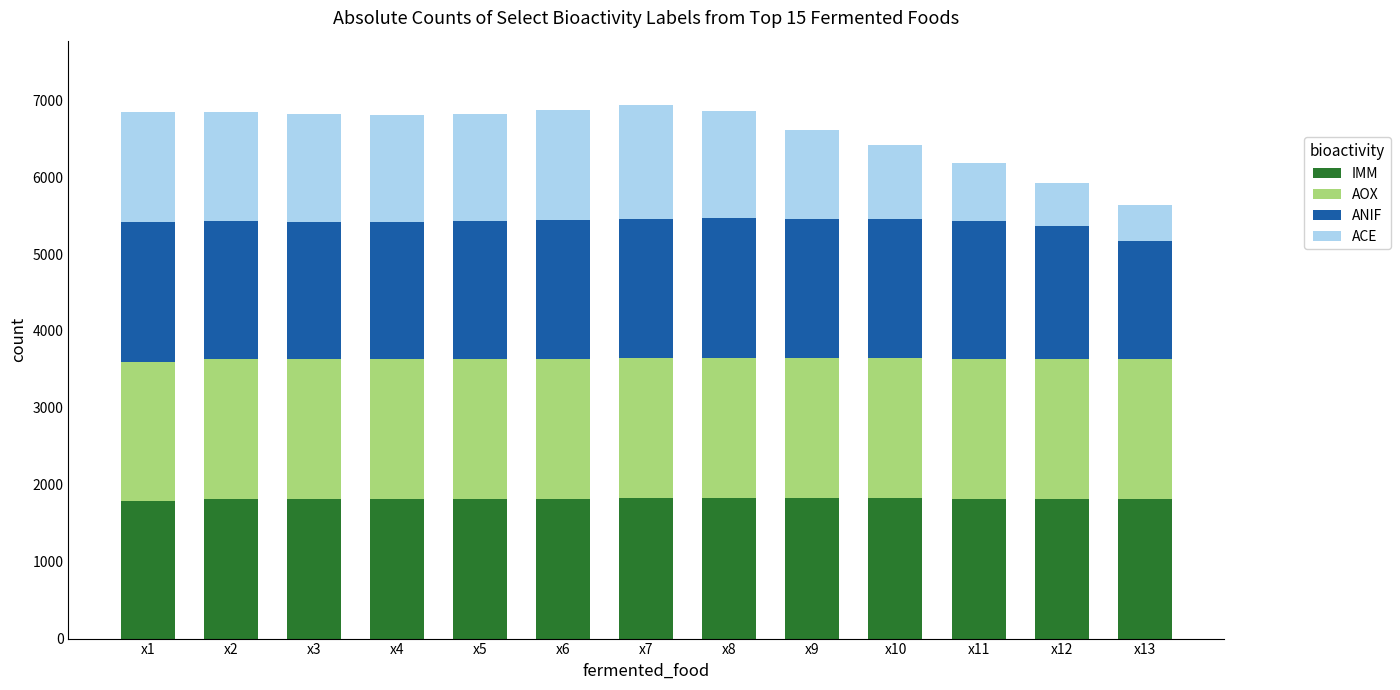

What is the sum of all IMM values?

23633